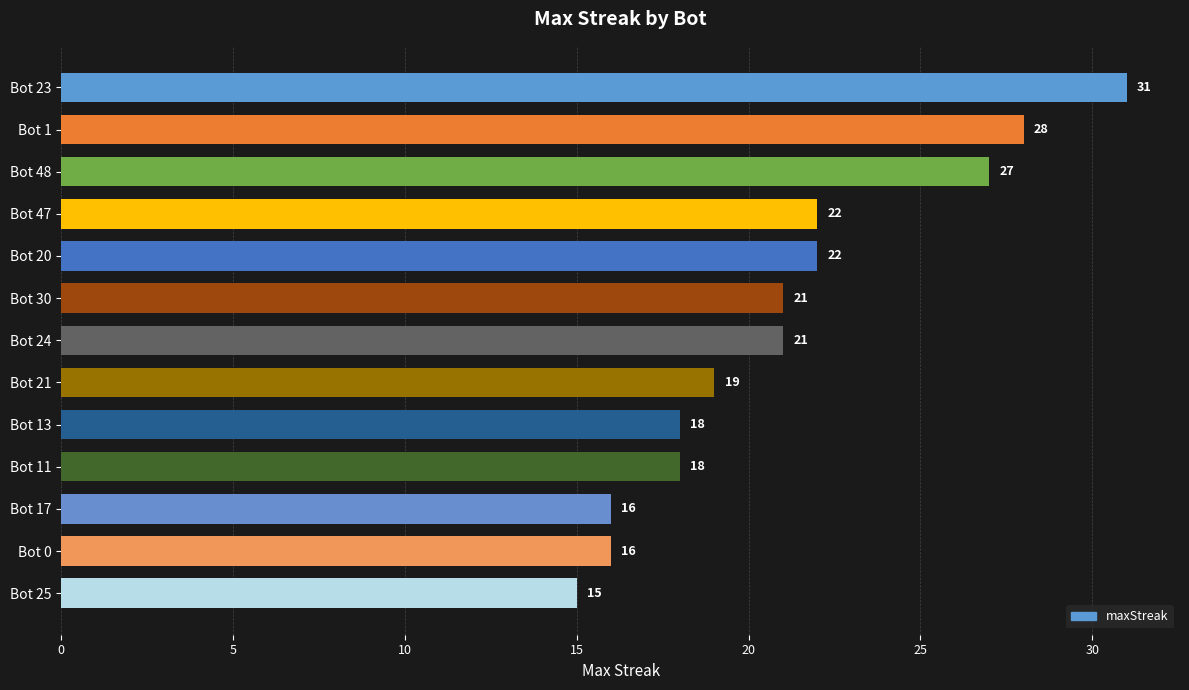

How many series are shown in this chart?

1